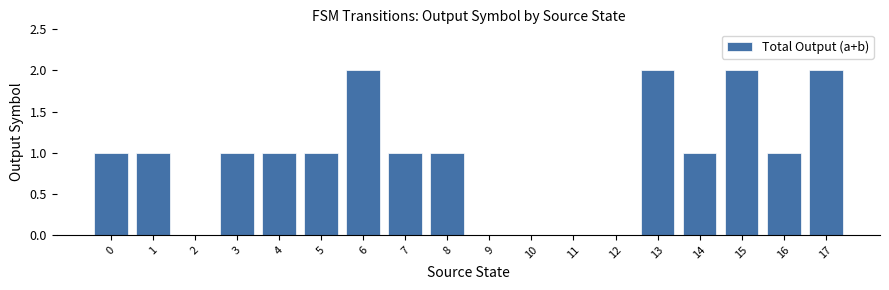

True or false: the data shows 2 at 17.

True